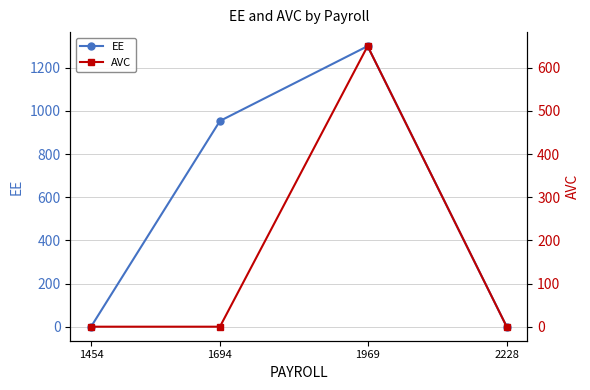

True or false: AVC has a value of 1043.1 at 1969.

False